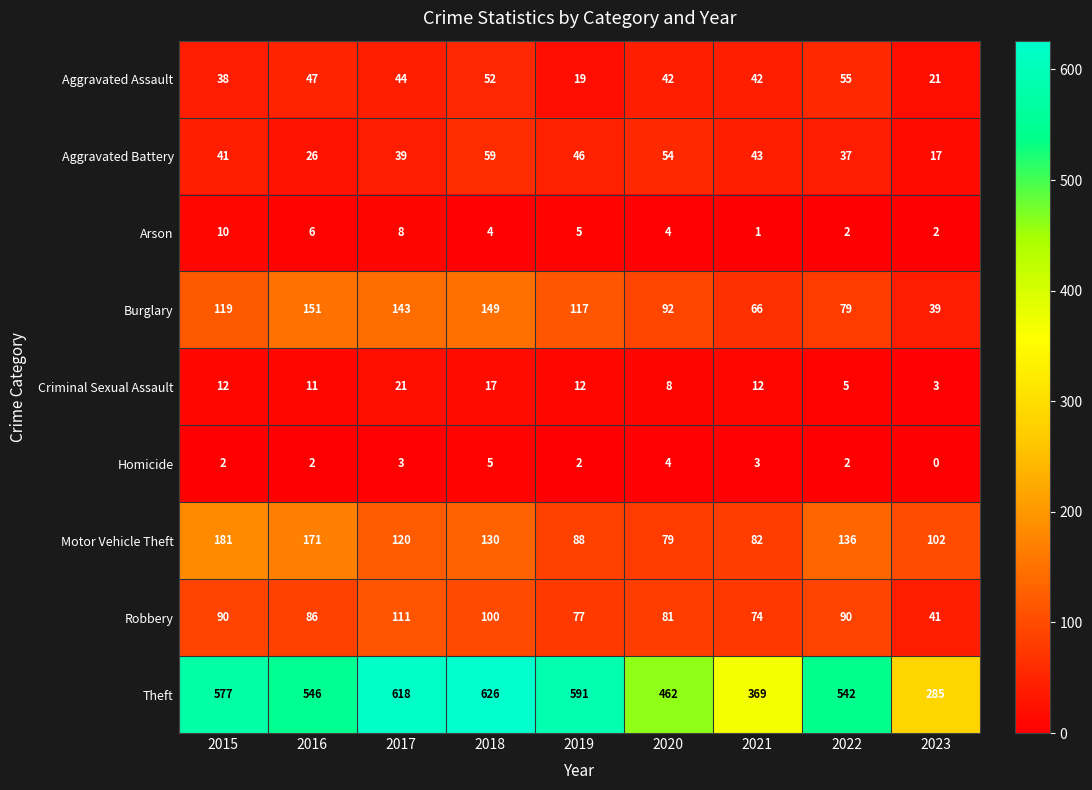

What is the minimum value for Theft?

285